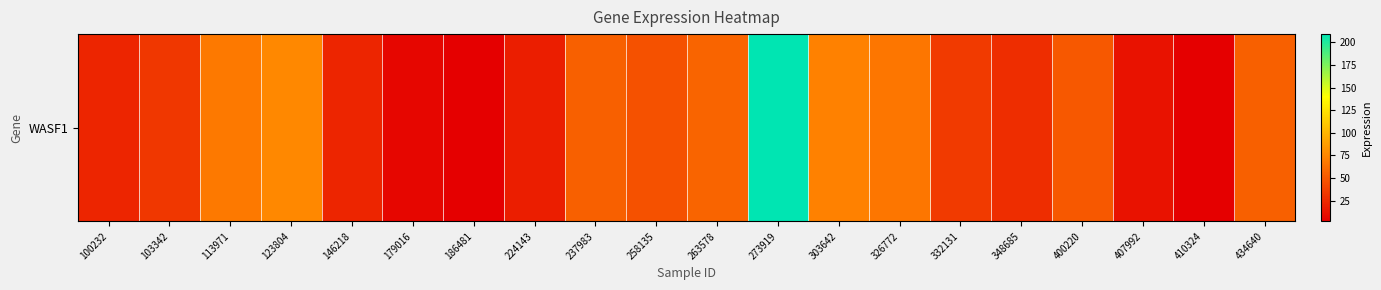

The value at 434640 is 54.0. True or false?

True